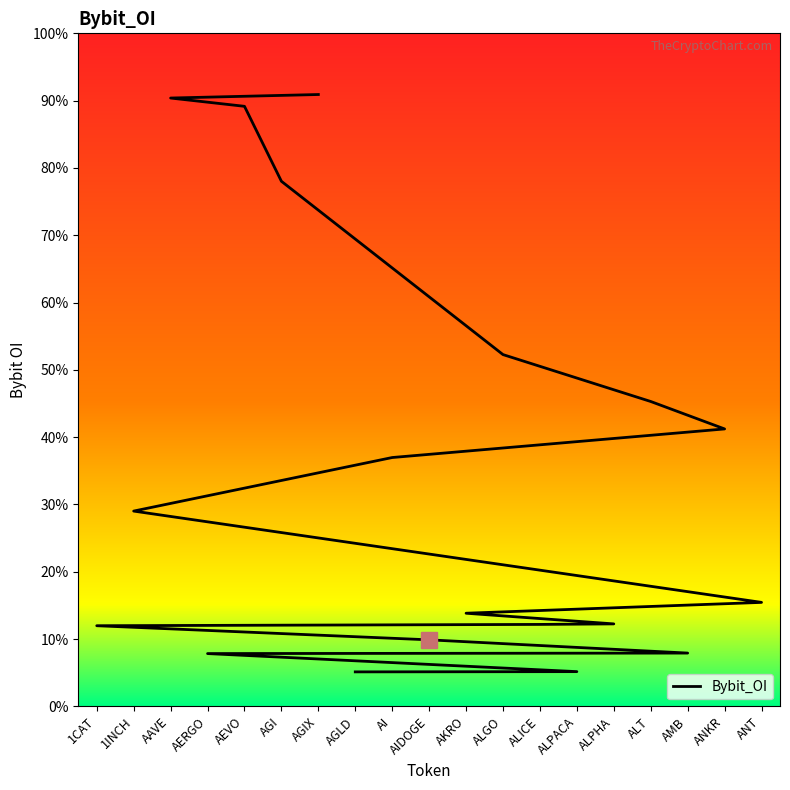

What is the label of the 14th point from the right?

1CAT